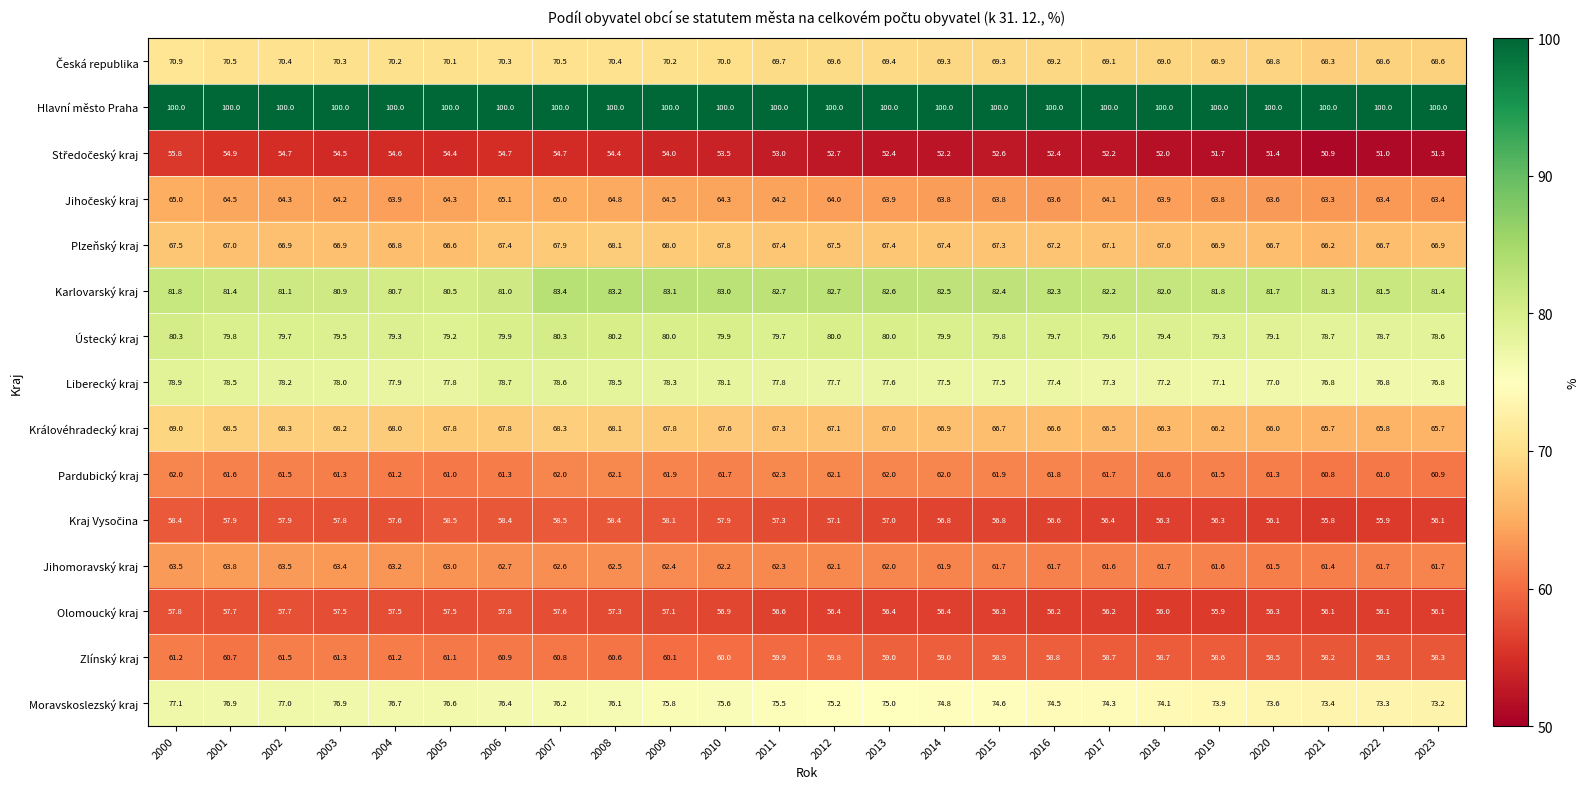

What is the minimum value for Moravskoslezský kraj?

73.2